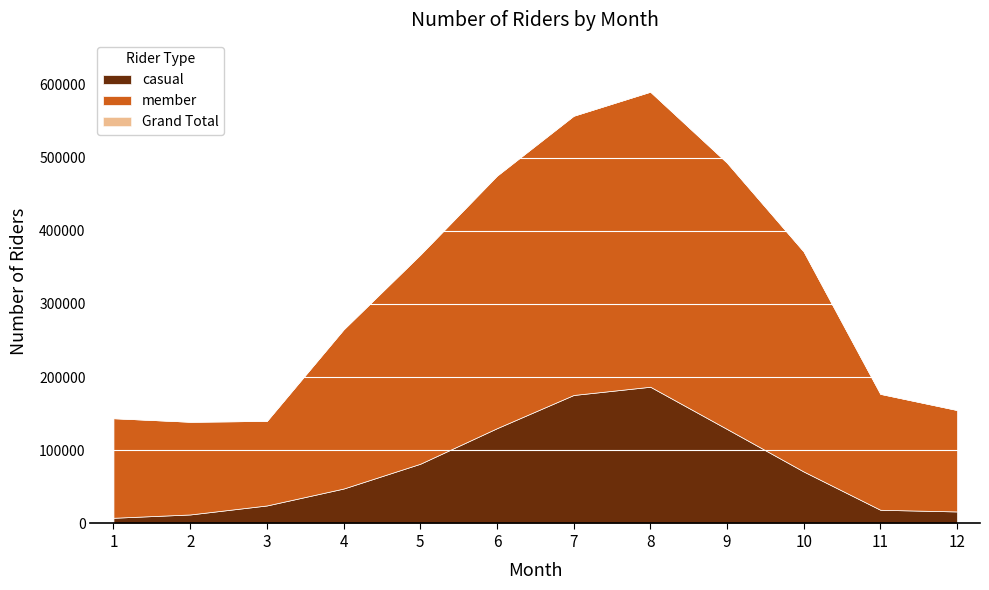

List the series in order of their overall mean, lowest first.

casual, member, Grand Total